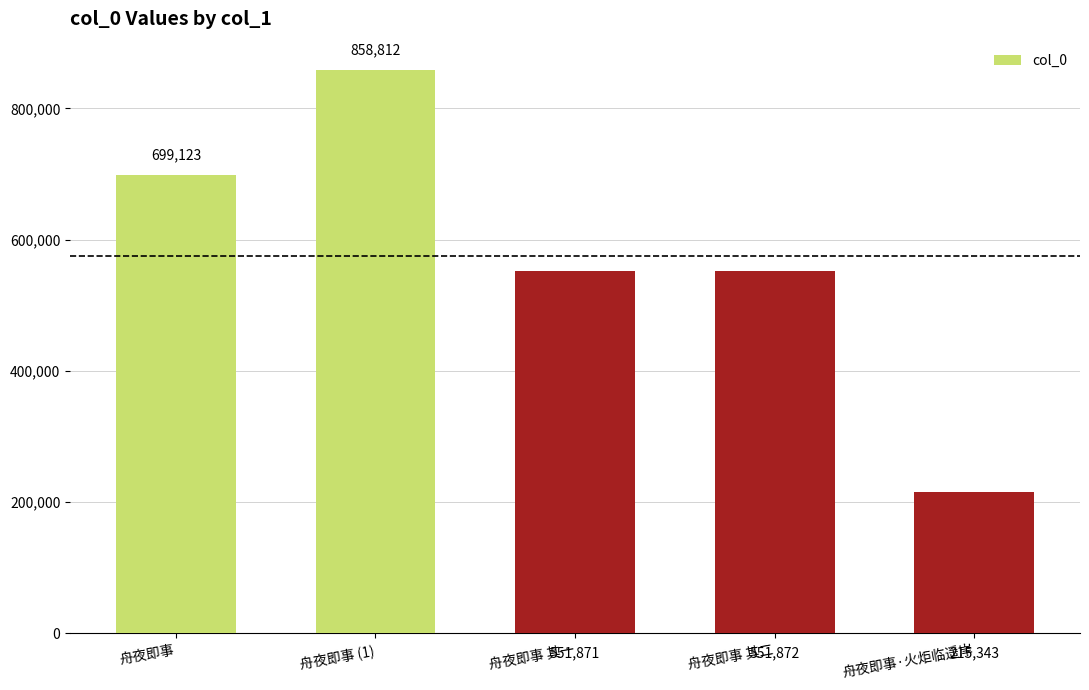

How many values are below 551872?

2